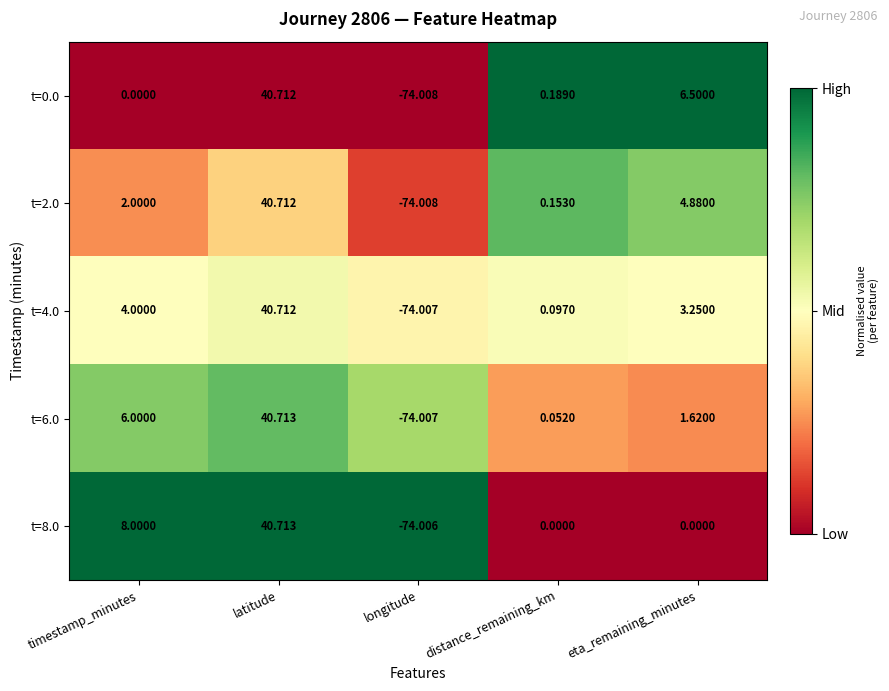

List the labels in order of t=4.0 value, smallest first.

longitude, distance_remaining_km, eta_remaining_minutes, timestamp_minutes, latitude